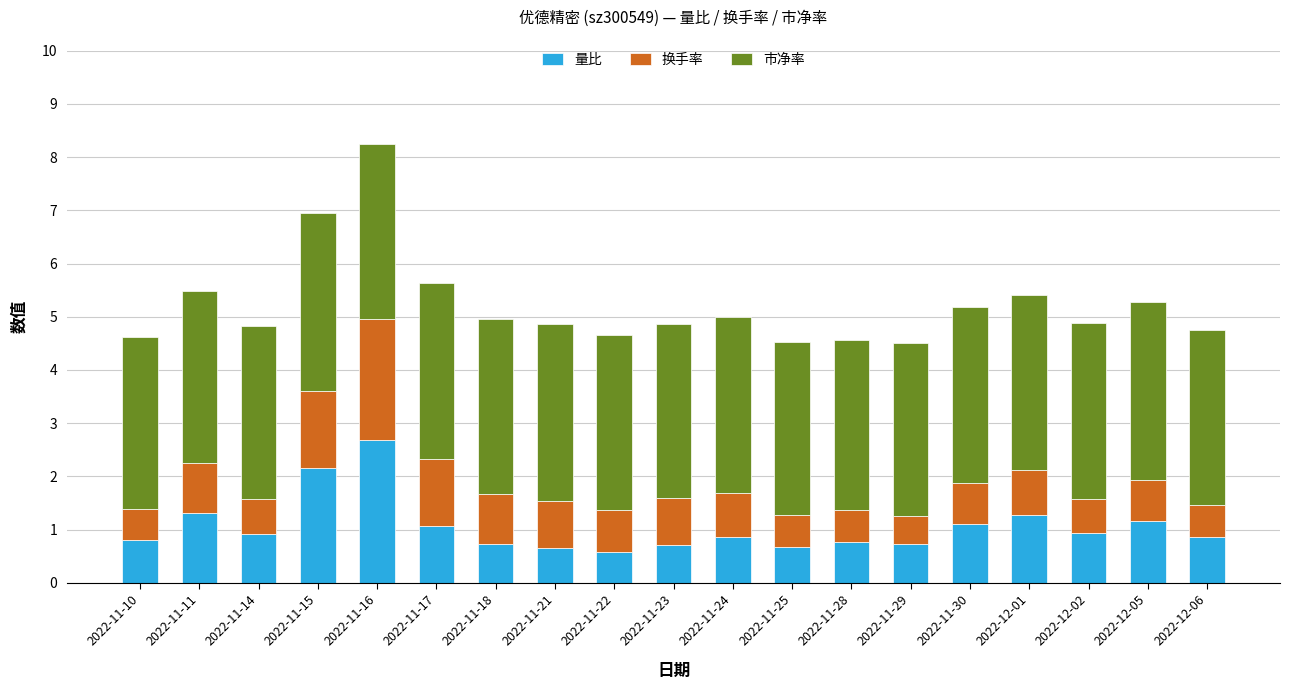

What is the lowest value of the 量比 series?

0.6